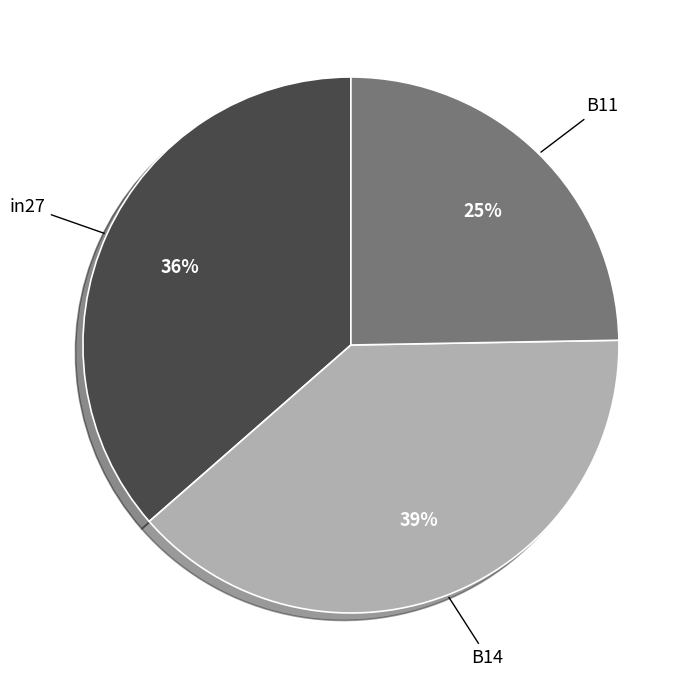

Is the sum of in27 and B14 greater than half?

Yes